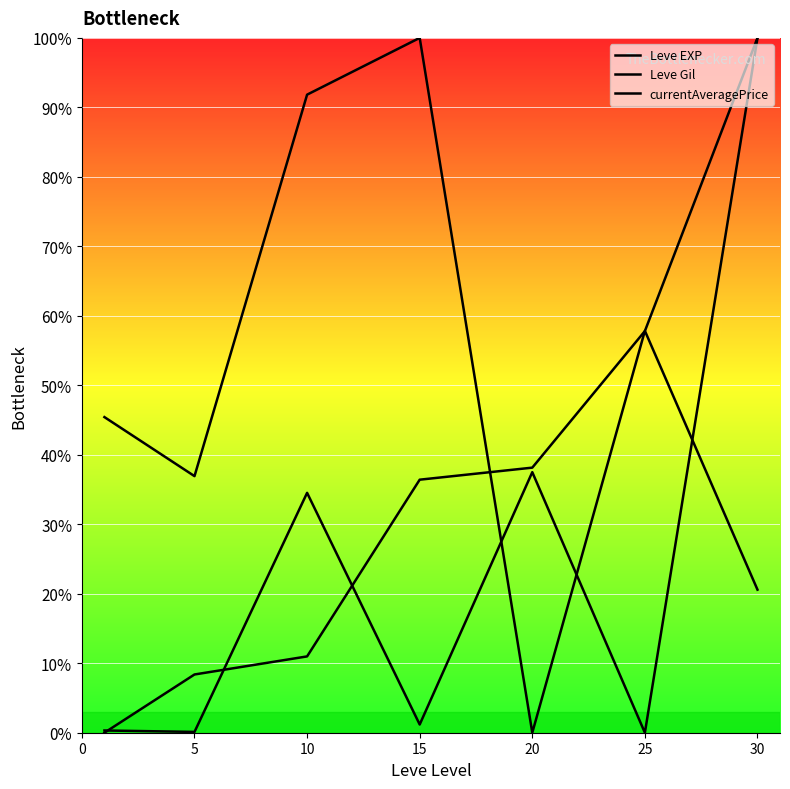

True or false: Leve Gil has a value of 58.5 at 5.

False